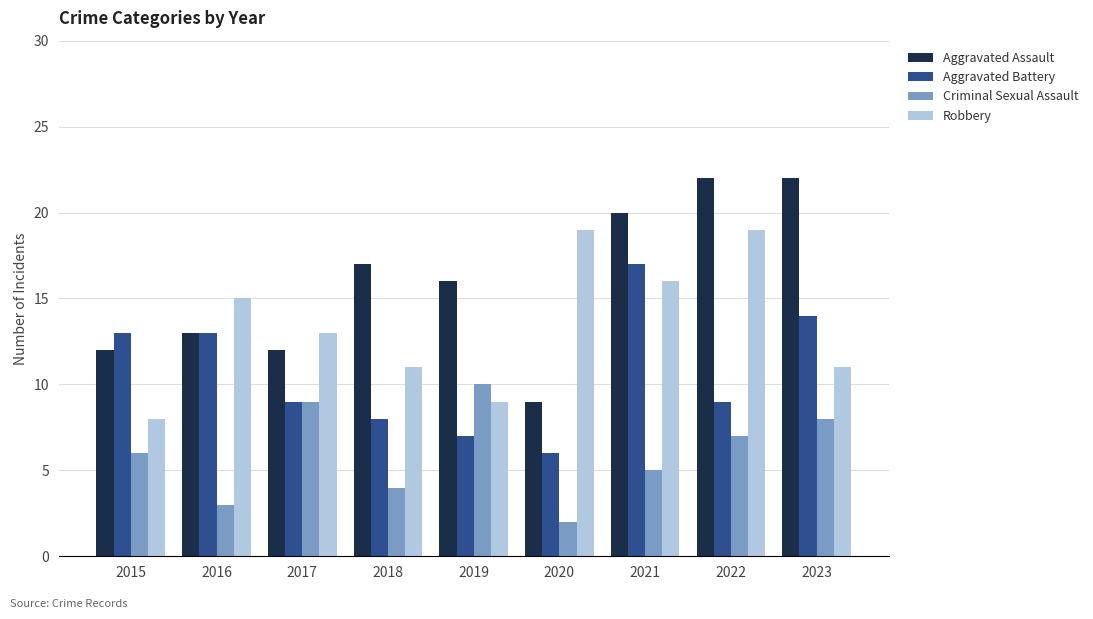

Count the number of data series in this chart.

4